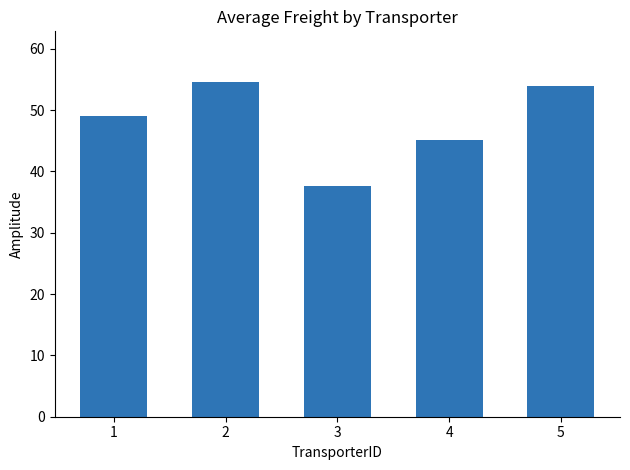

What is the sum of all values?

240.3